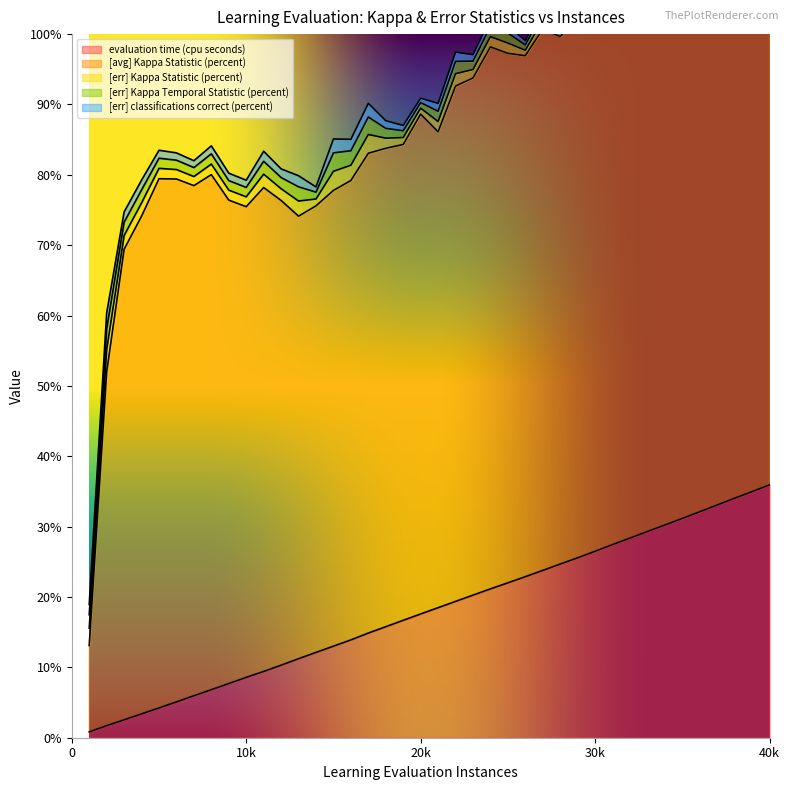

At 4, list the series in order from largest to smallest.

[avg] Kappa Statistic (percent), evaluation time (cpu seconds), [err] Kappa Statistic (percent), [err] Kappa Temporal Statistic (percent), [err] classifications correct (percent)